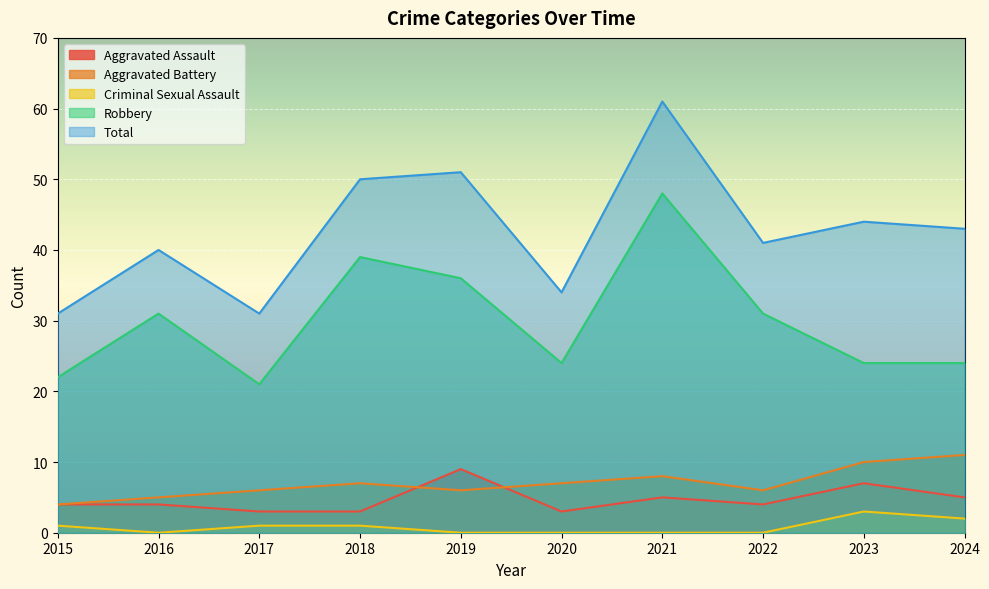

How many lines are shown in the chart?

5